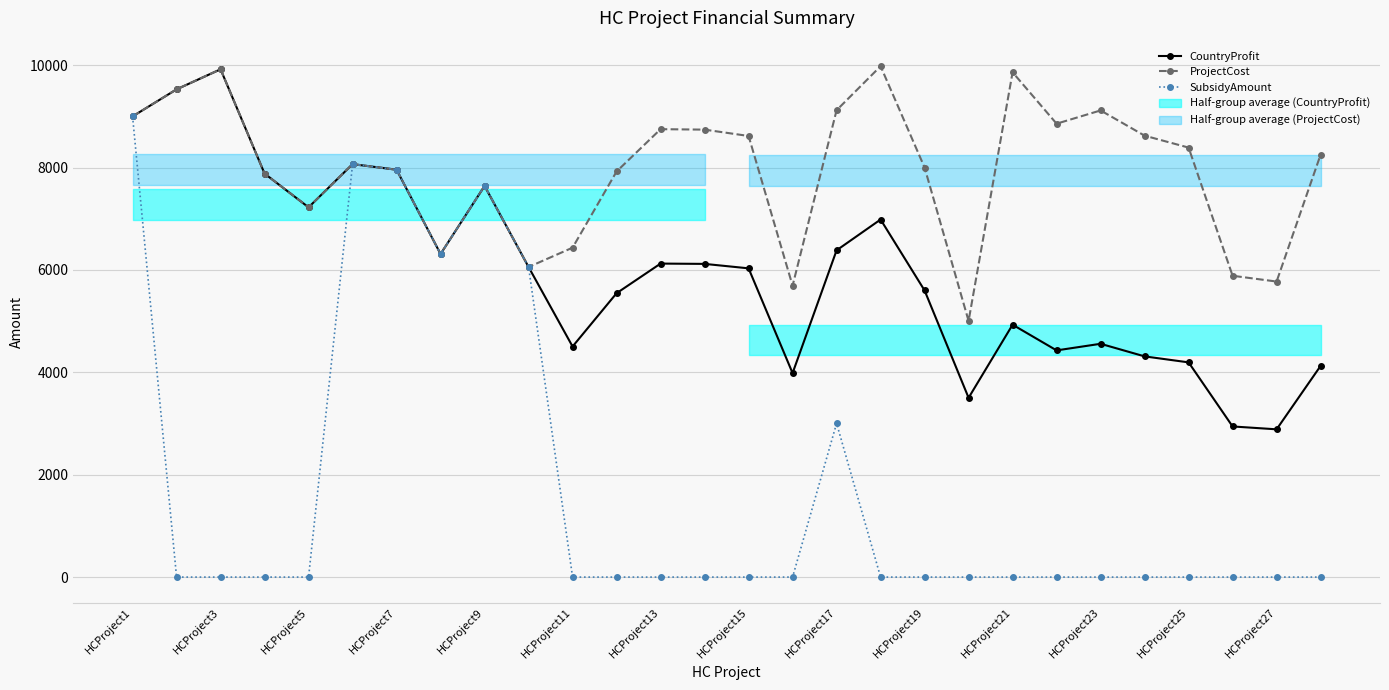

What is the minimum value for ProjectCost?

5005